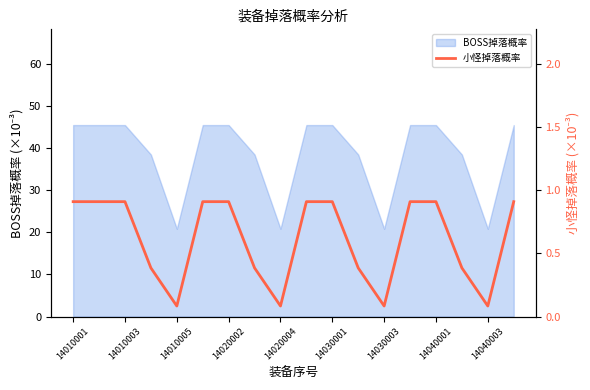

Does the chart have visible grid lines?

No